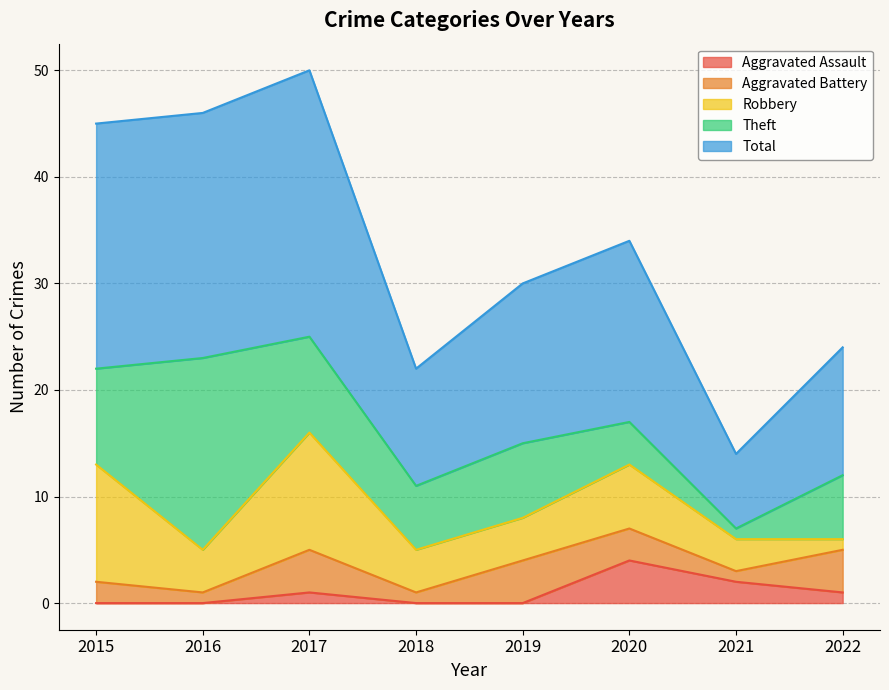

True or false: Robbery and Aggravated Battery intersect in this chart.

True